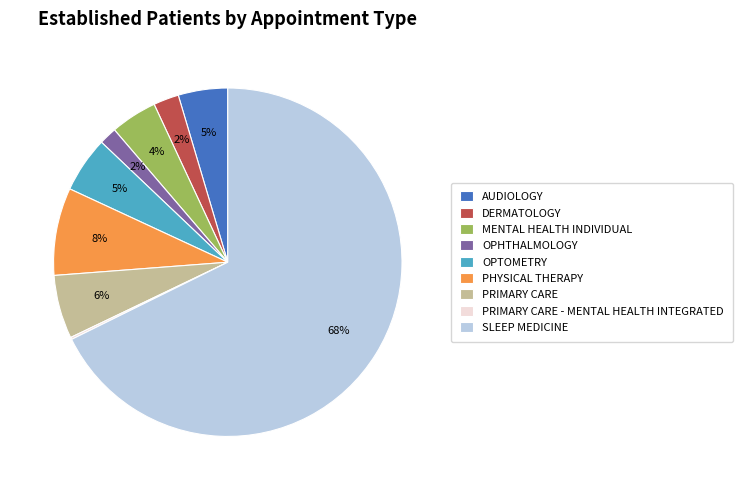

The OPTOMETRY slice represents 5% of the pie. True or false?

True